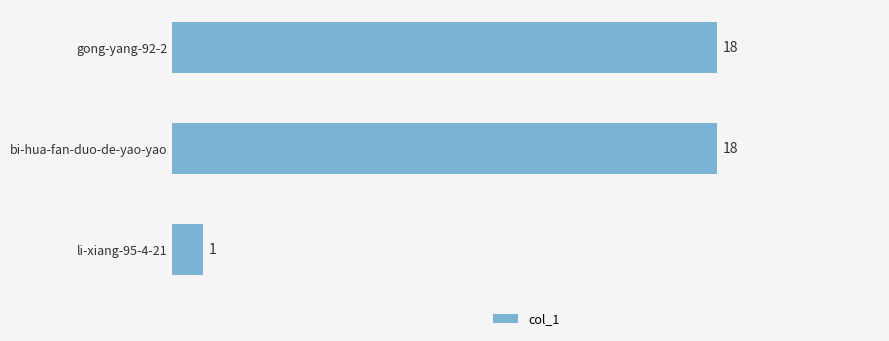

How many series are shown in this chart?

1